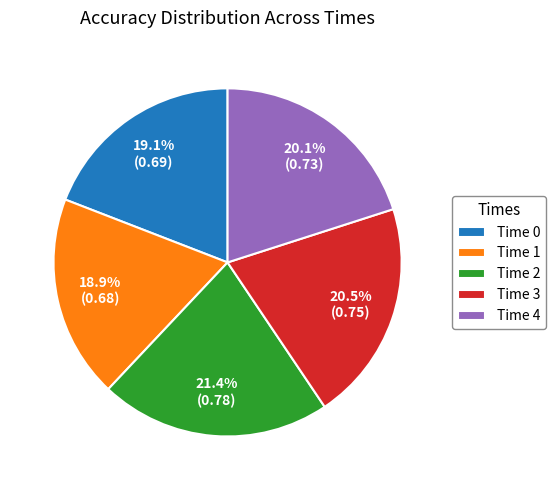

Combined, what portion of the pie is Time 0 and Time 1?

38.0%